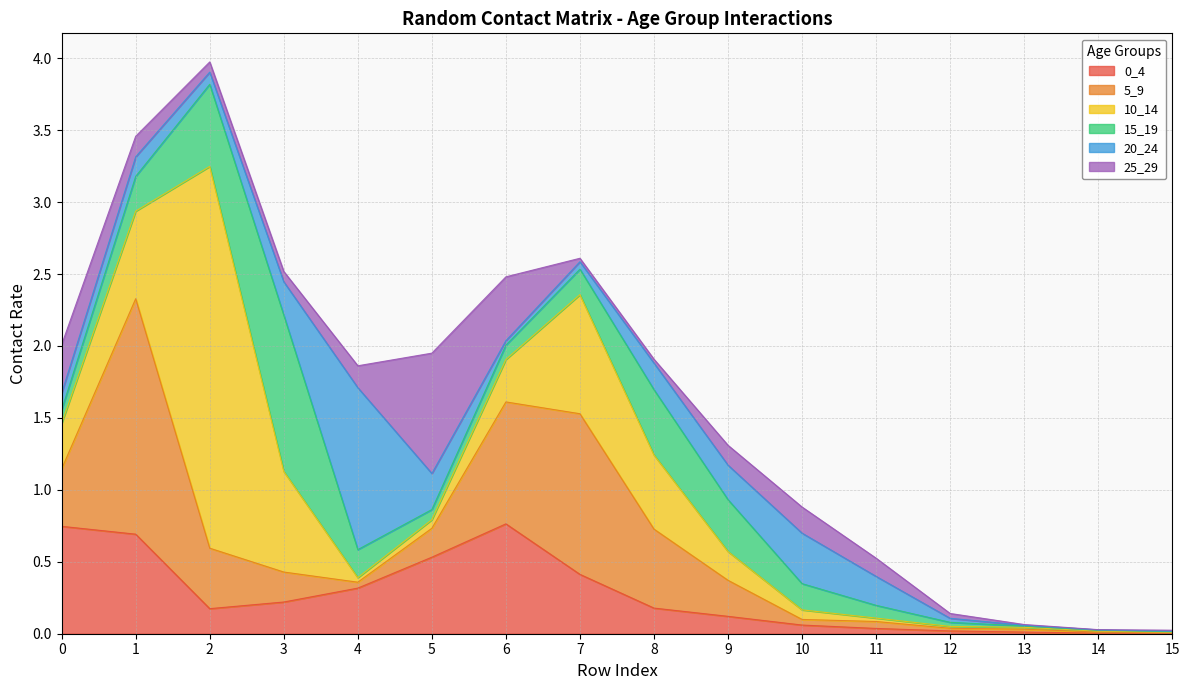

What is the spread (max minus min) of values at 7?

1.1